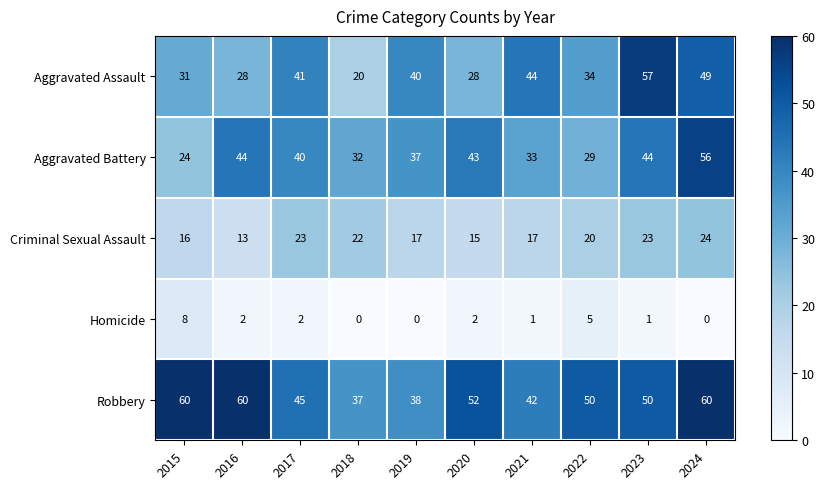

What is the spread (max minus min) of values at 2019?

40